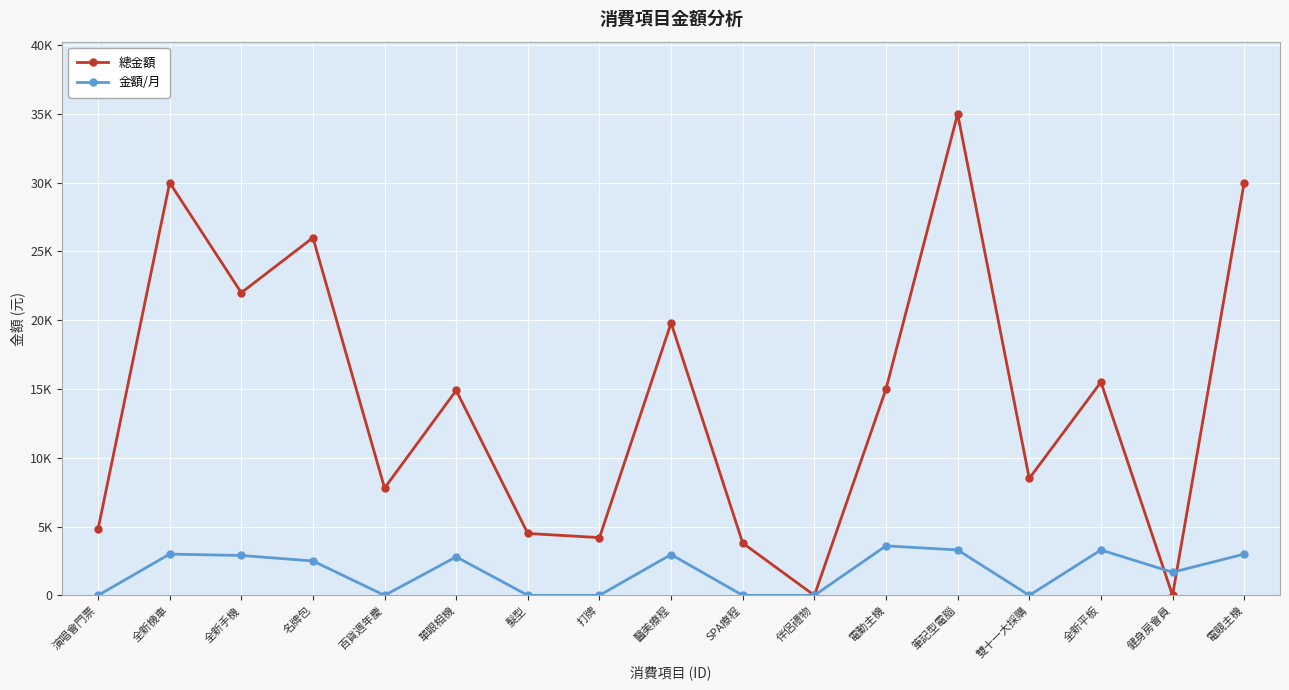

At which label is 金額/月 closest to 1800?

健身房會員